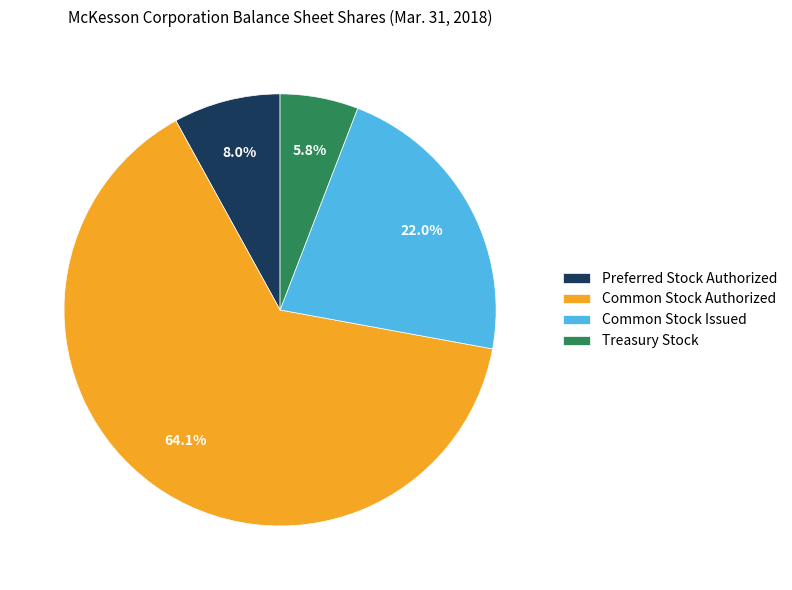

Is the sum of Treasury Stock and Common Stock Authorized greater than half?

Yes